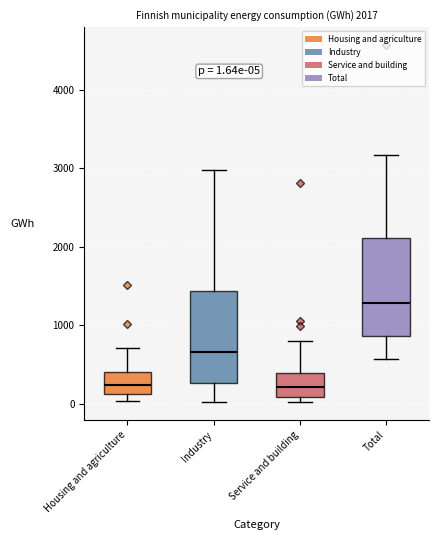

Which box's median line is the highest?

Total